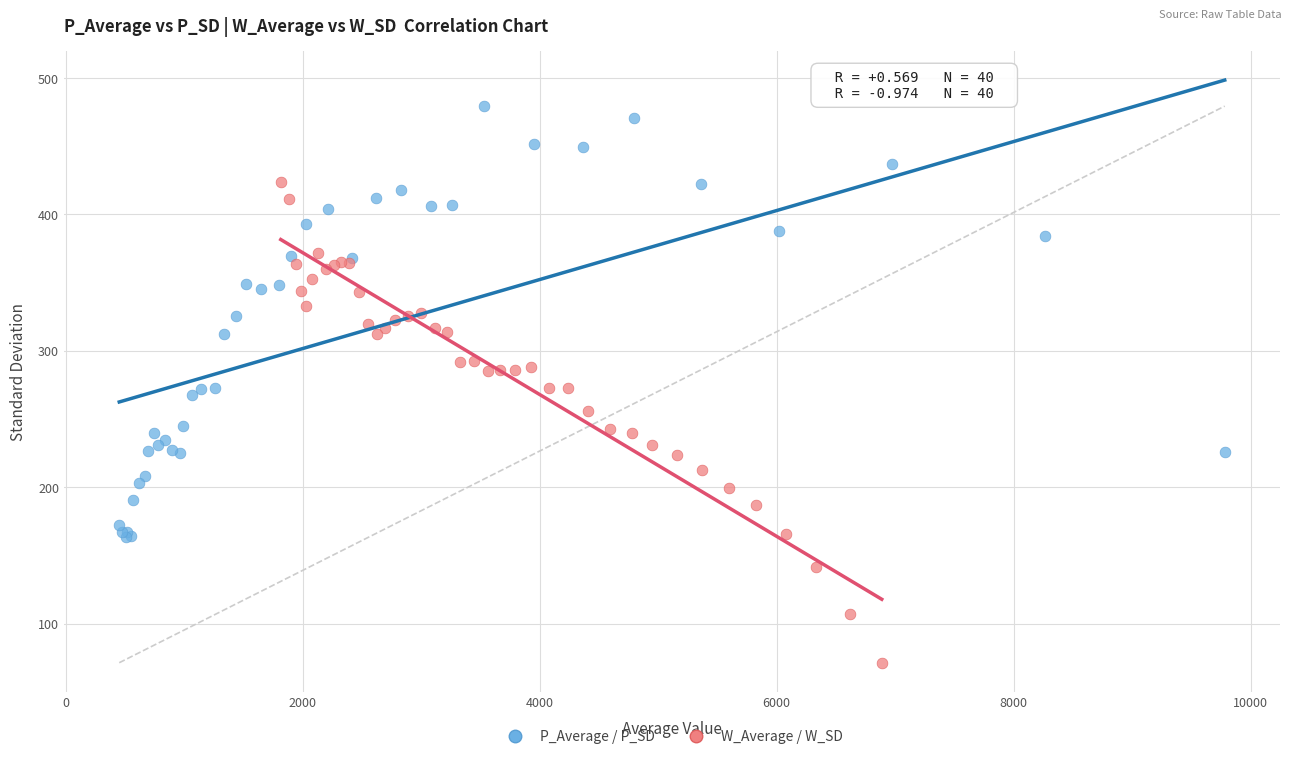

Which series reaches the maximum Y coordinate?

P_Average / P_SD